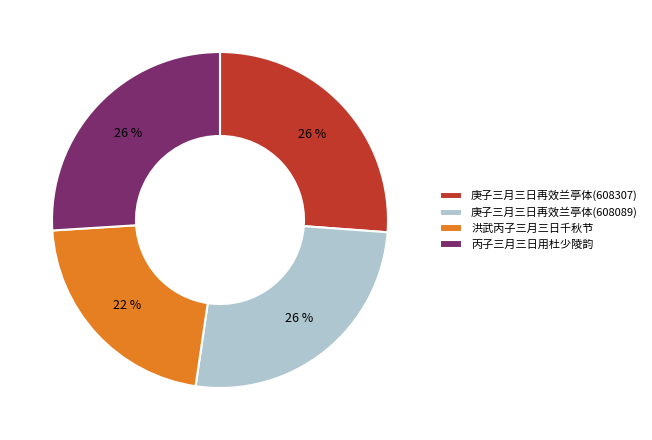

Is the sum of 庚子三月三日再效兰亭体(608089) and 庚子三月三日再效兰亭体(608307) greater than half?

Yes